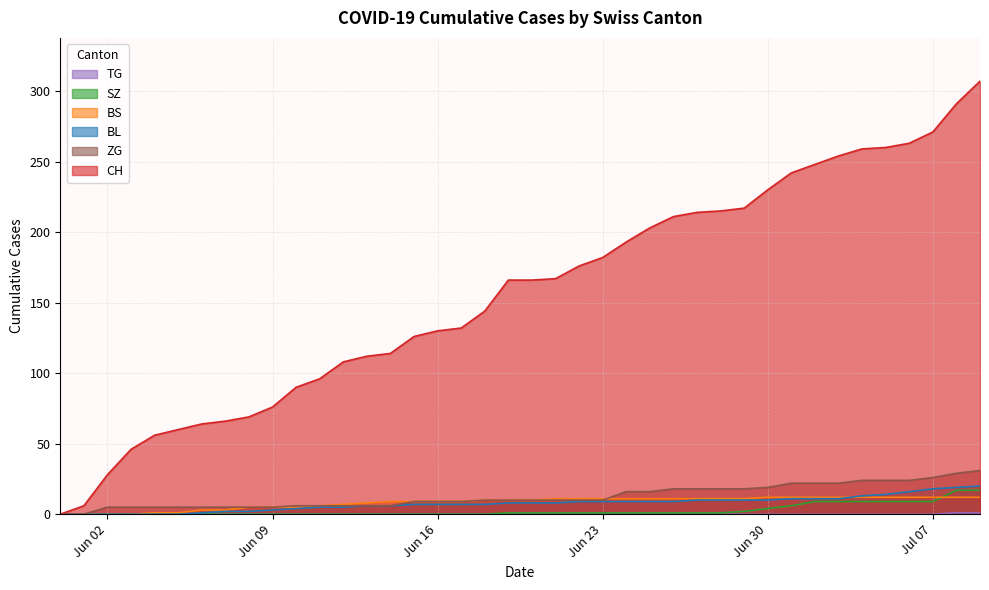

What is the label of the 37th point from the right?

2020-06-03